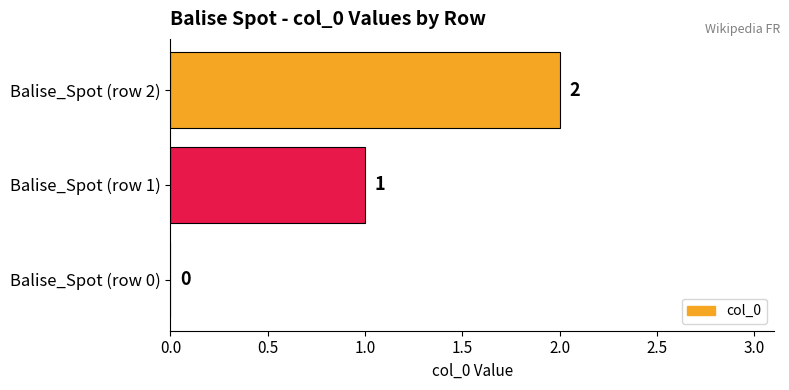

At which label is the value closest to 1?

Balise_Spot (row 1)